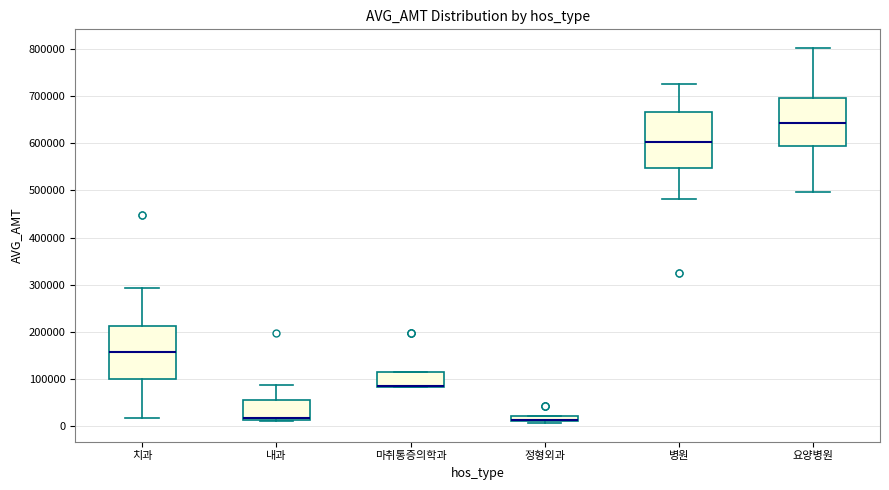

Where is the lower edge of the box for 내과 on the y-axis? The values are not printed on the chart, so give them approximately, as read against the axis.

10000